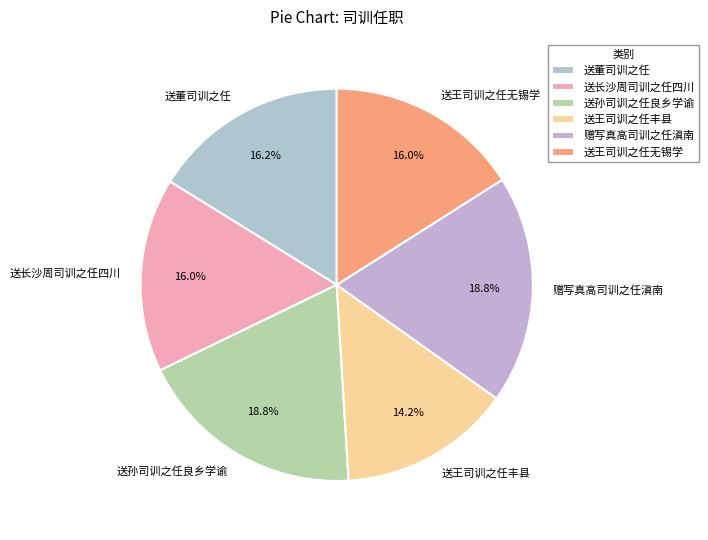

Is there a majority slice in this chart?

No